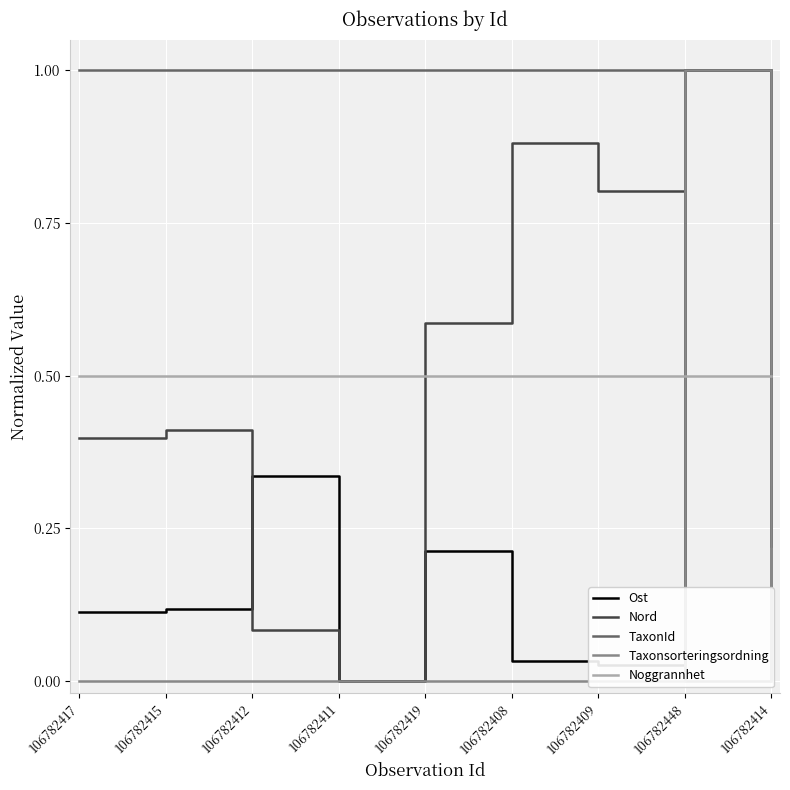

What position from the left is 106782409?

7